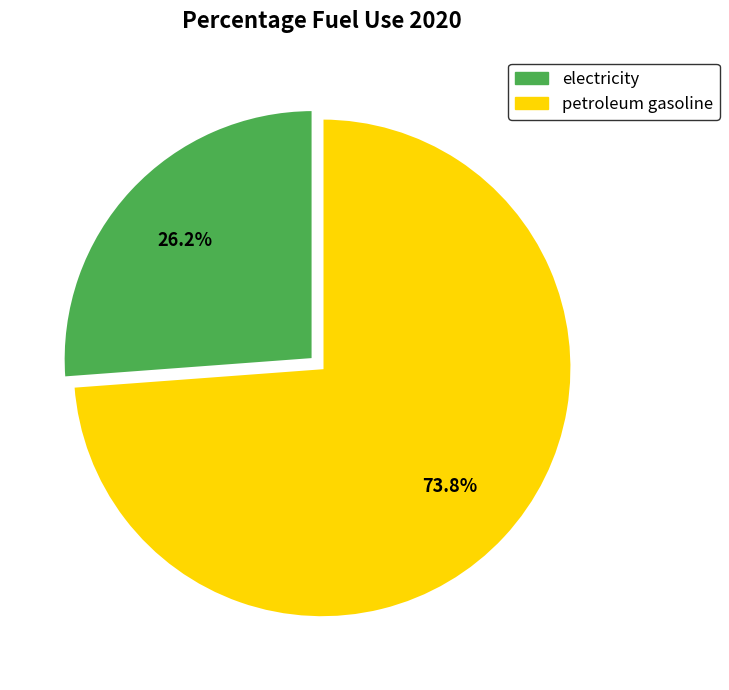

Does petroleum gasoline represent more than half of the total?

Yes